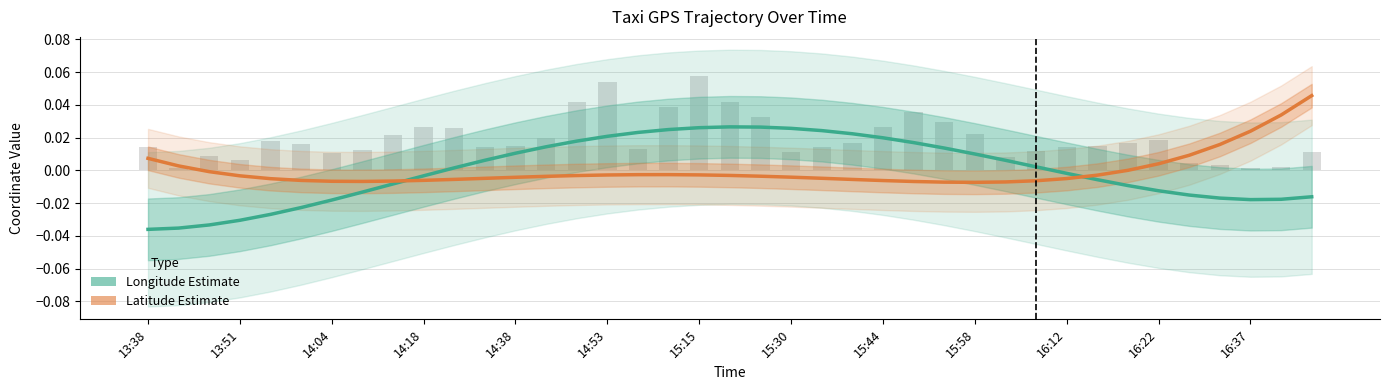

How many series are shown in this chart?

2